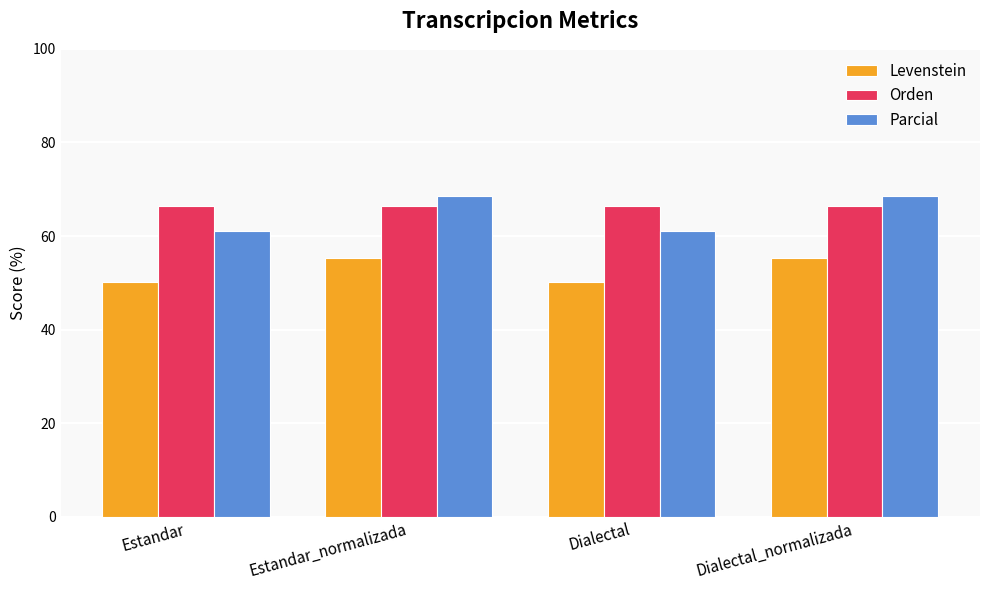

What is the highest value of the Orden series?

66.5